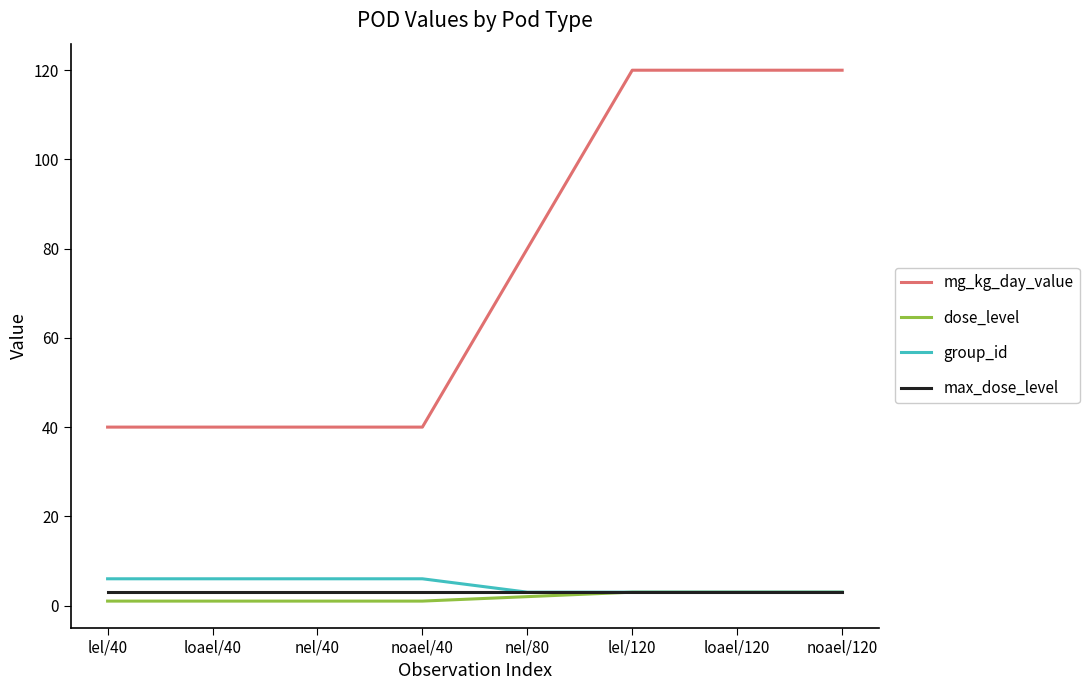

True or false: mg_kg_day_value and dose_level intersect in this chart.

False